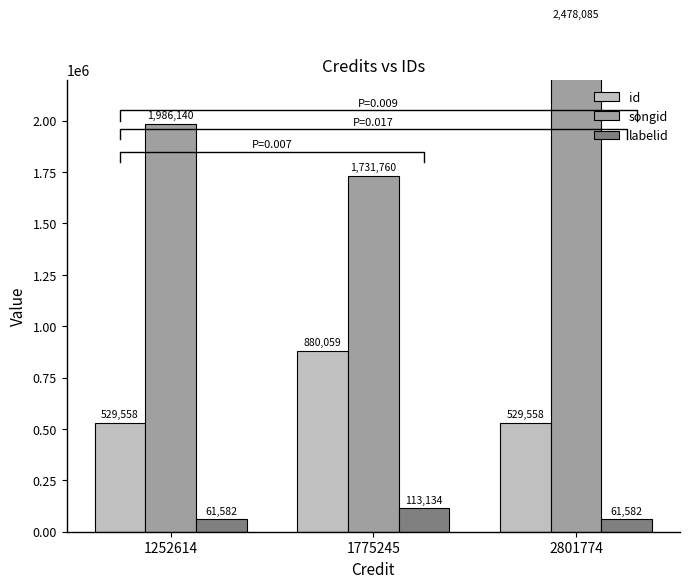

How many groups of bars are there?

3